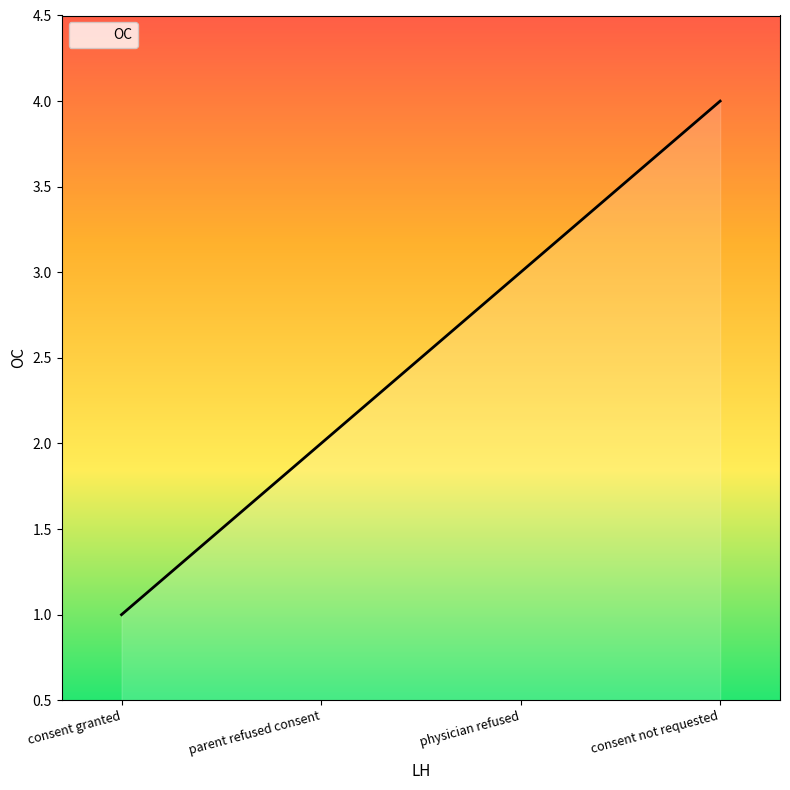

Rank the categories by value from lowest to highest.

consent granted, parent refused consent, physician refused, consent not requested